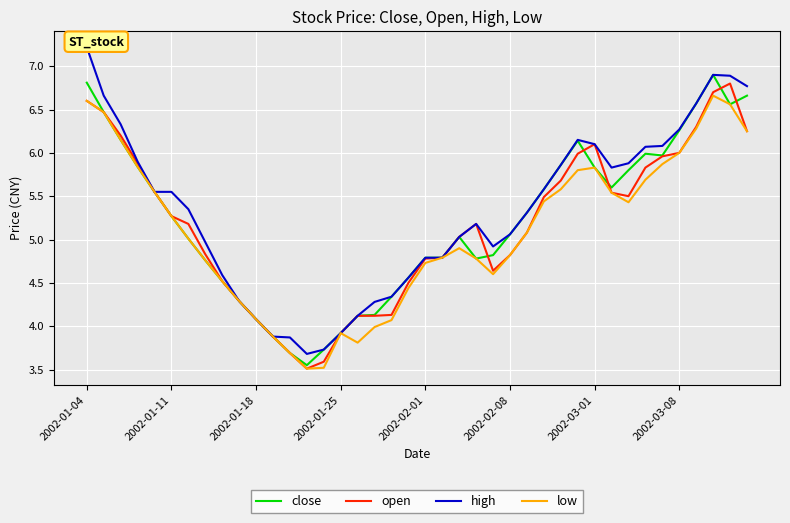

What is the minimum value shown in the chart?

3.5